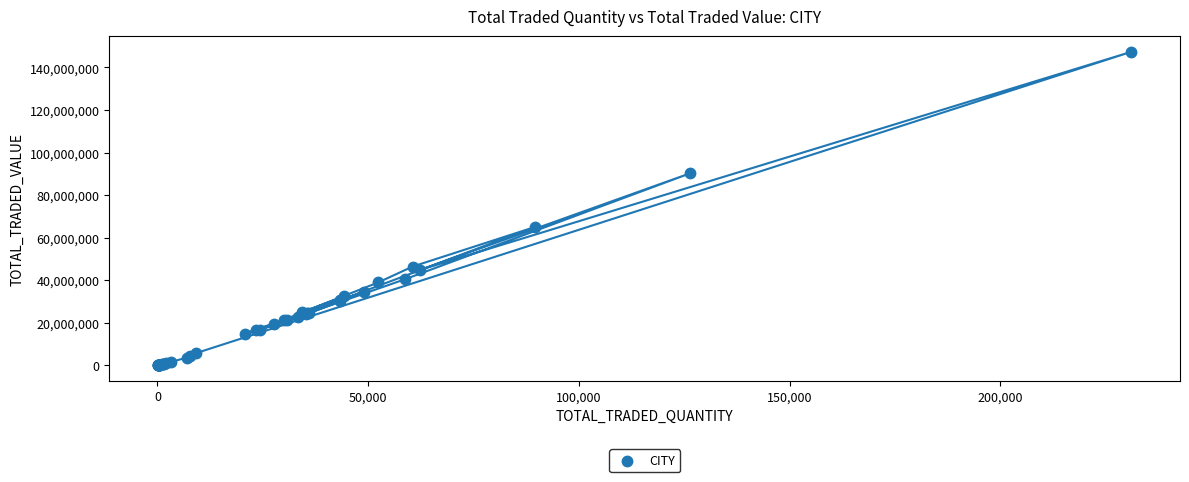

What Y value in the scatter plot is closest to 73691667?

64925330.5